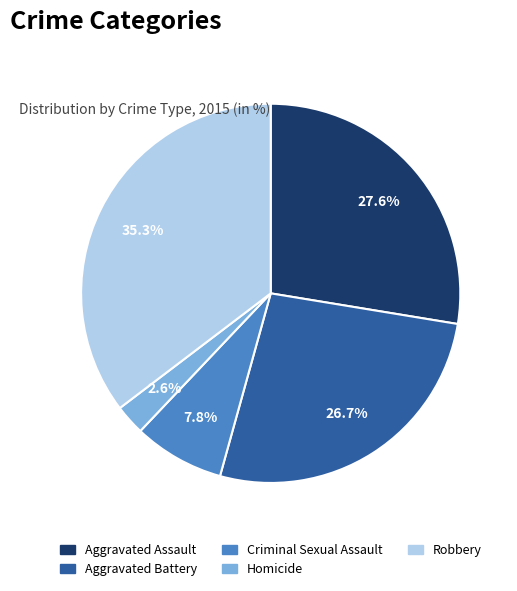

Count the number of slices in the pie.

5